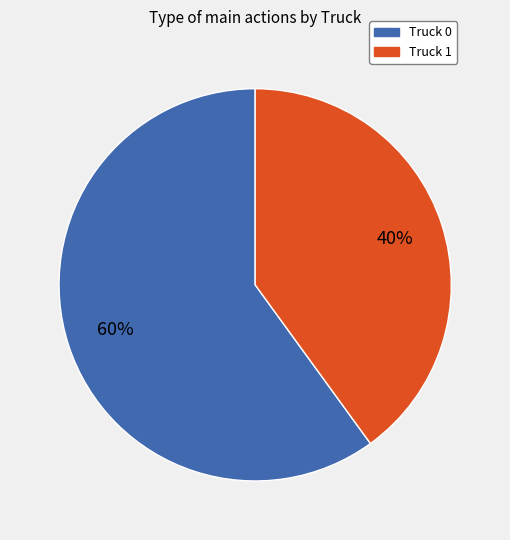

True or false: Truck 1 accounts for 55% of the total.

False